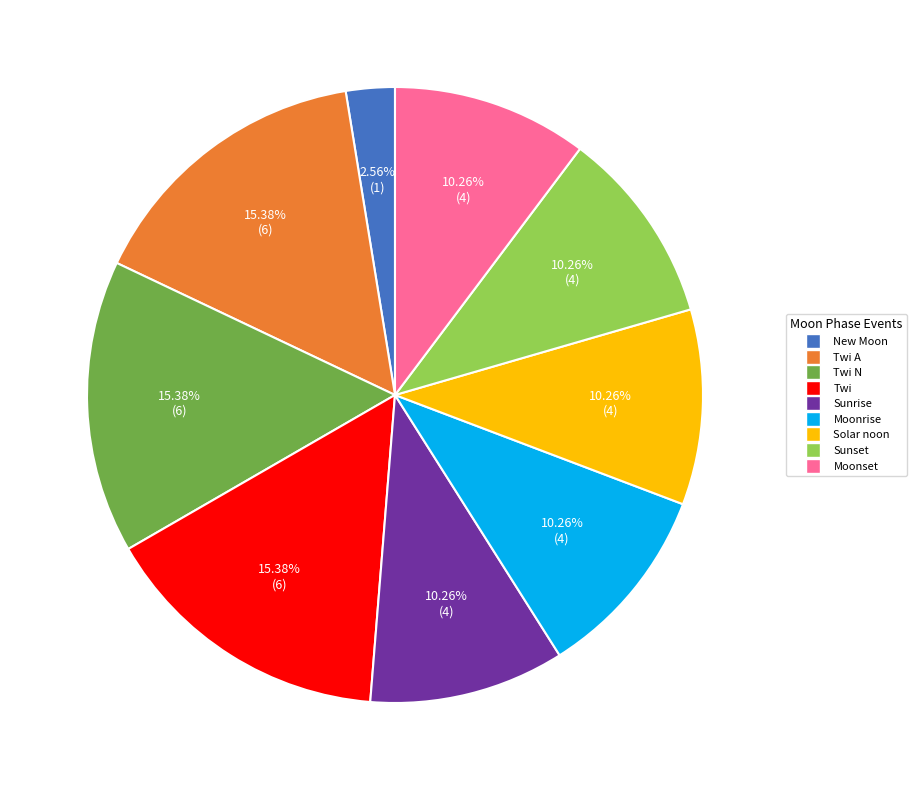

How many segments does this pie chart have?

9